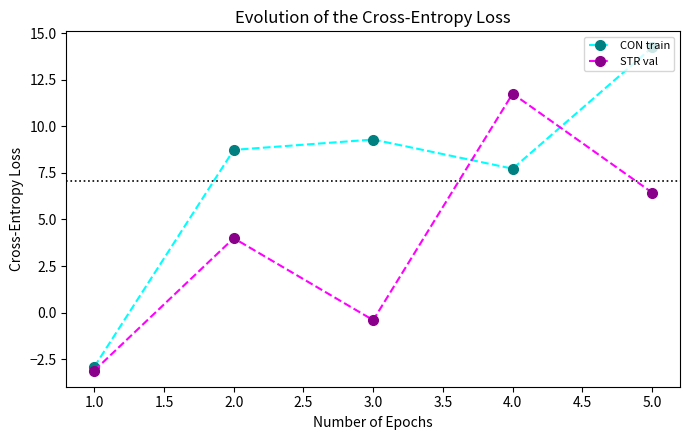

At how many categories does at least one series exceed 8?

4